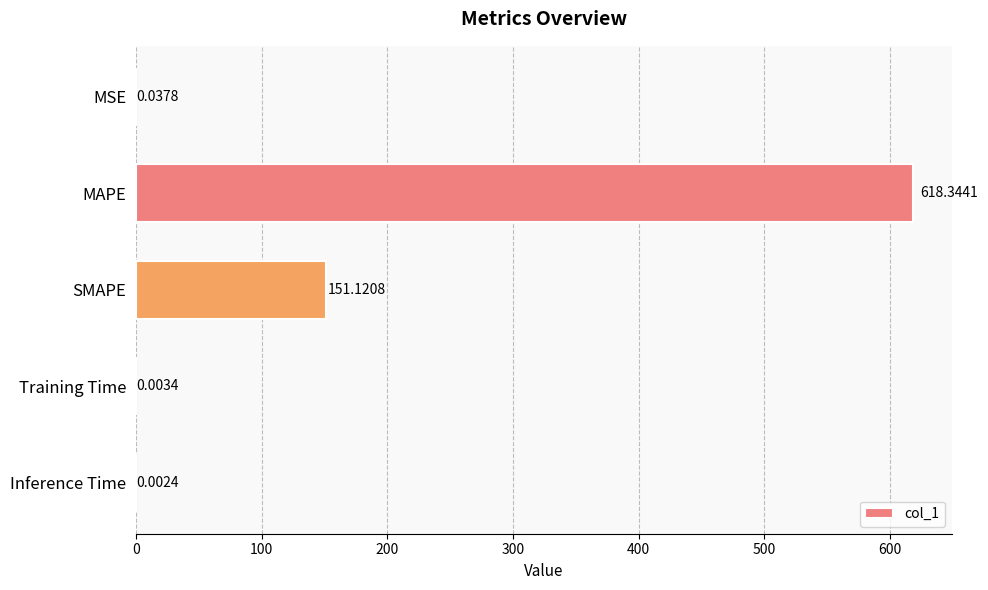

What is the sum of all values?

769.5